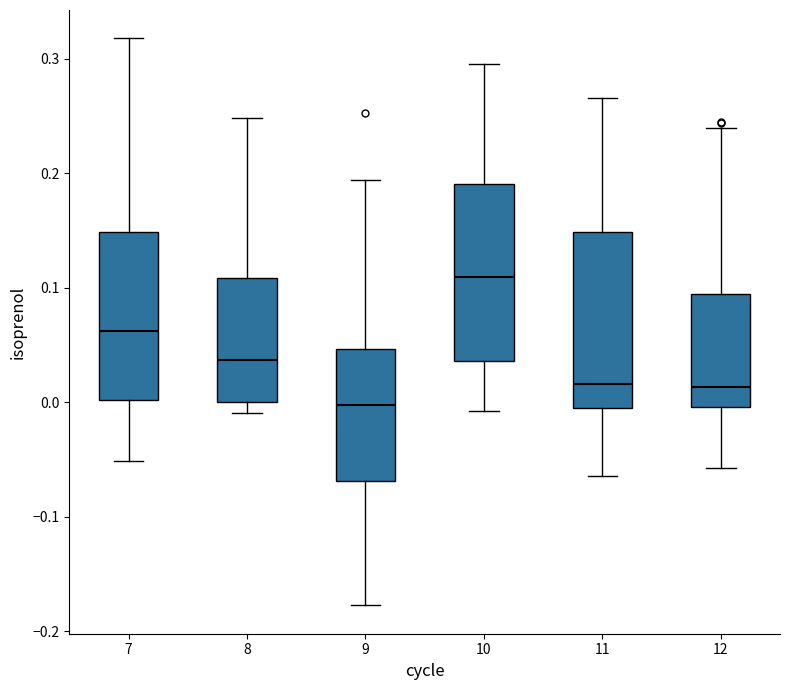

Where is the upper edge of the box at x = 7 on the y-axis? The values are not printed on the chart, so give them approximately, as read against the axis.

0.15